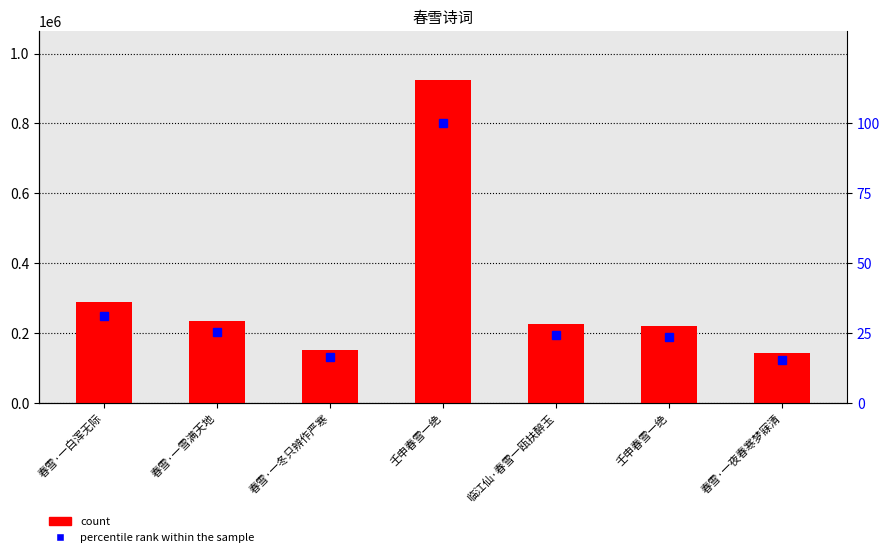

What is the average value of the count series?

312413.0